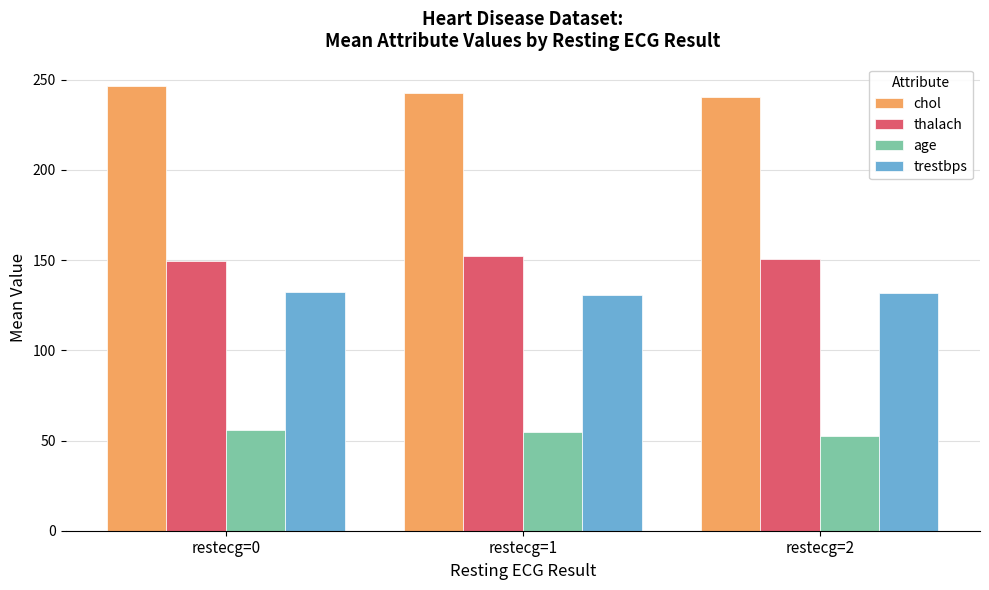

What is the difference between the maximum and minimum values in the age series?

3.3